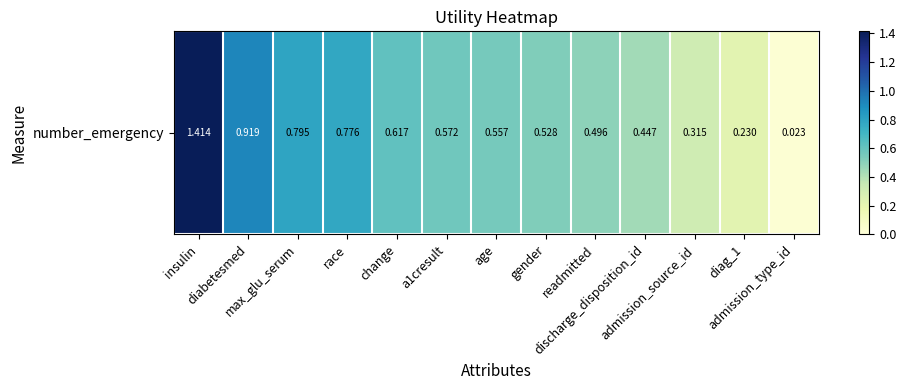

Which category has the highest value across all series?

insulin